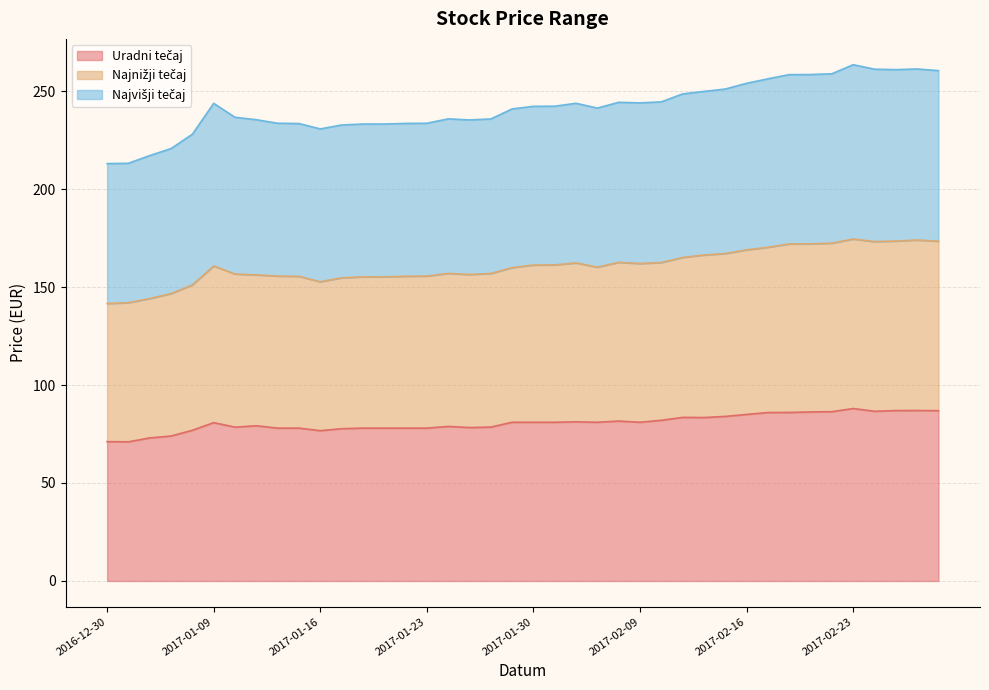

What is the label of the 2nd point from the right?

2017-02-28